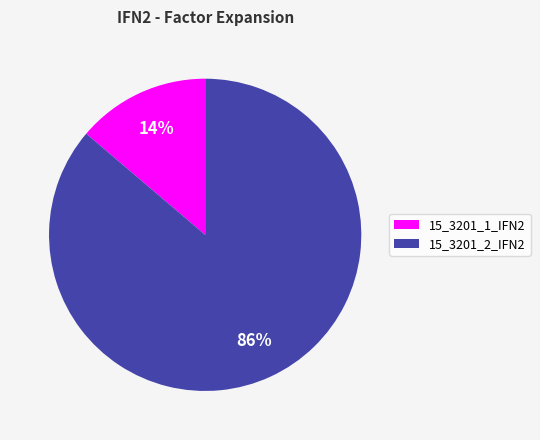

To the nearest percent, what is the difference between the largest and smallest slice percentages?

72%